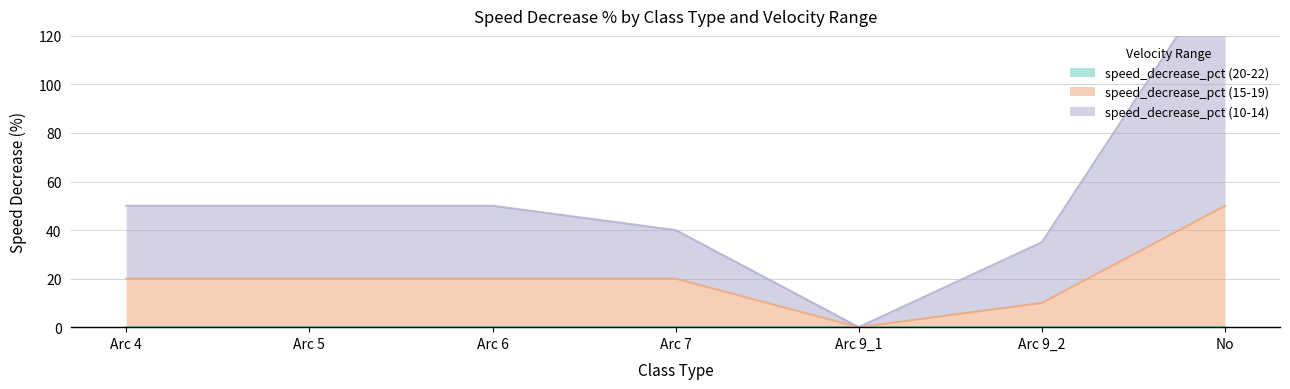

Which series has the largest total across all categories?

speed_decrease_pct (10-14)